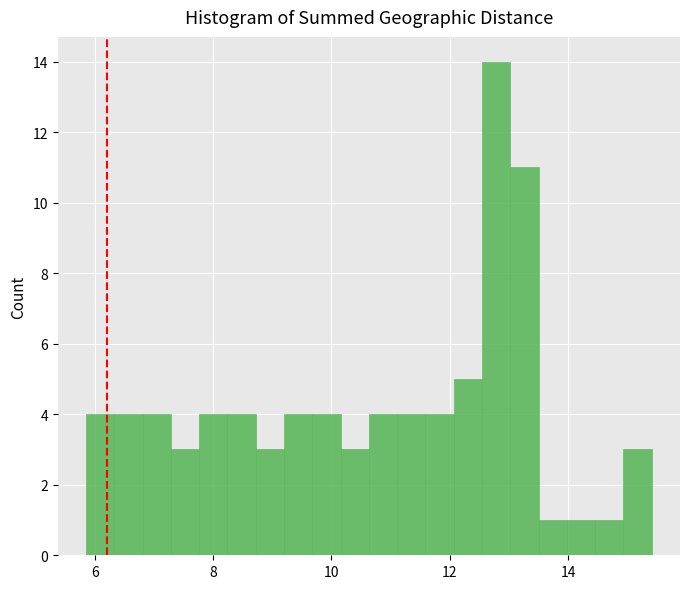

Around what value on the x-axis is the tallest bar? Give the approximate position of its centre, as read against the axis.

12.8